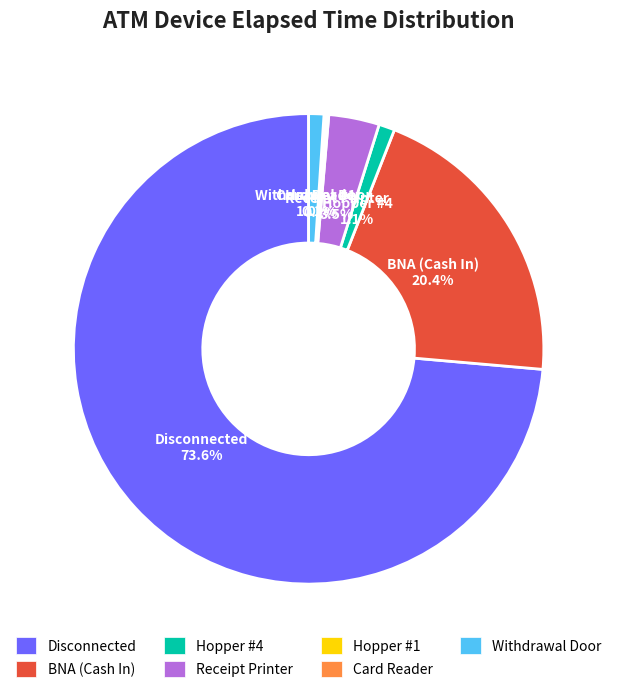

What is the largest slice in the pie chart?

Disconnected